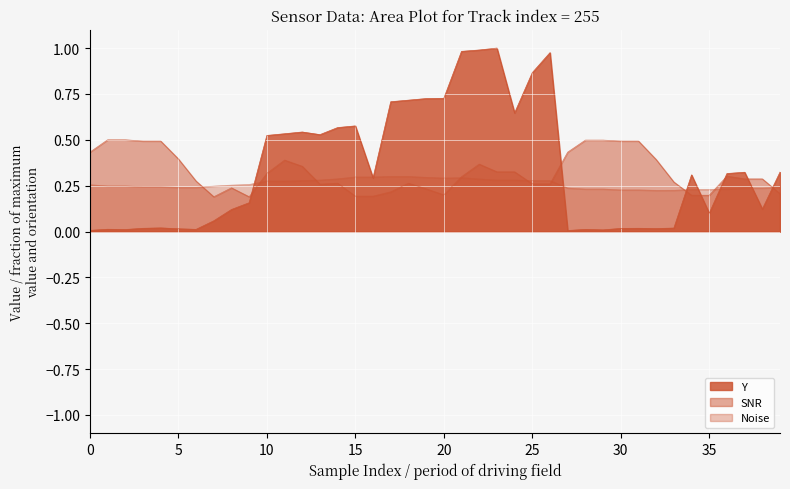

Rank the series at 22 from highest to lowest value.

Y, SNR, Noise